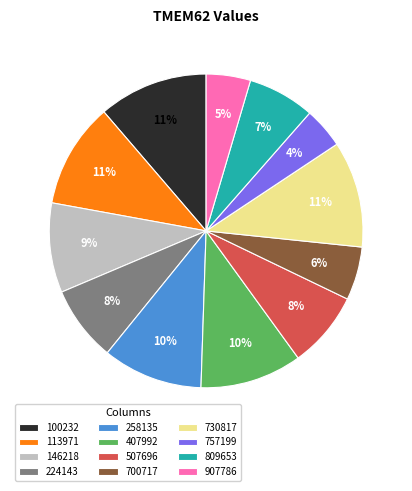

Is it true that 757199 is 4% of the pie?

True